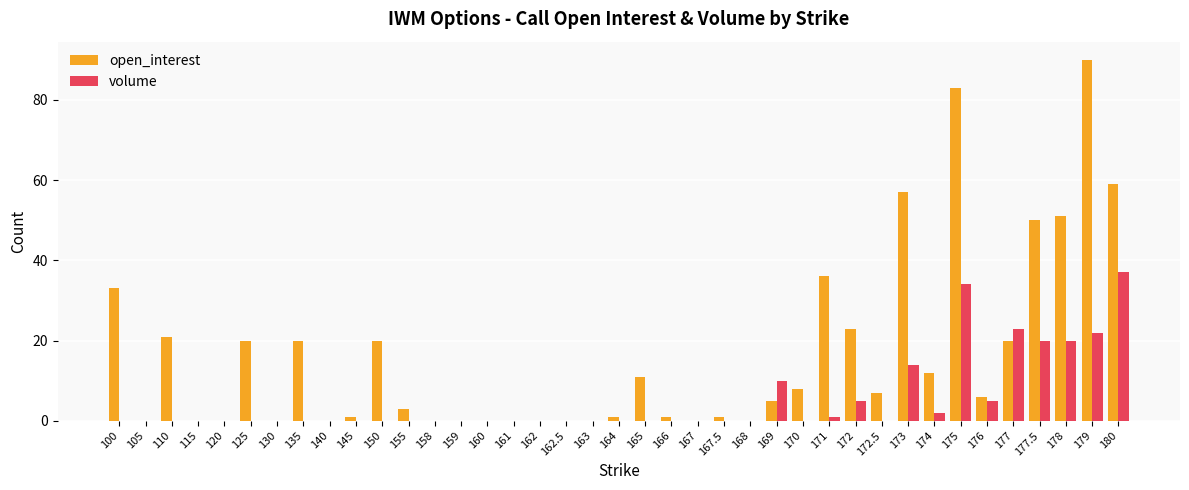

Which series has the largest total across all categories?

open_interest